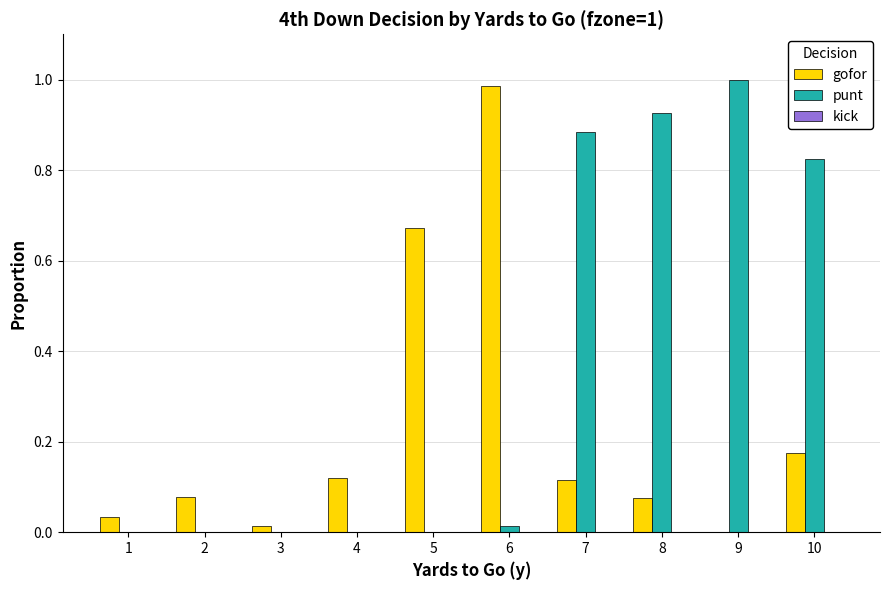

The value of gofor at 8 is 0.0. True or false?

False